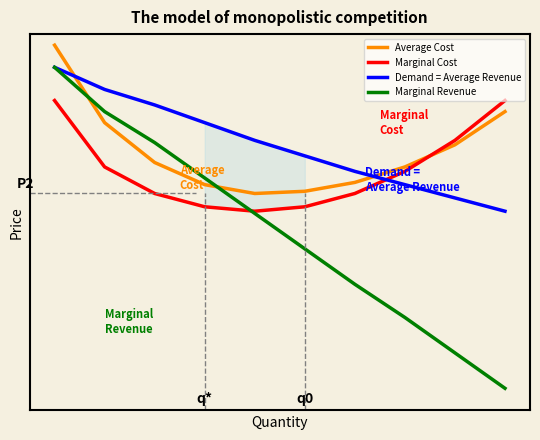

Rank the categories by Average Cost value from highest to lowest.

0, 9, 1, 8, 2, 7, 6, 3, 5, 4